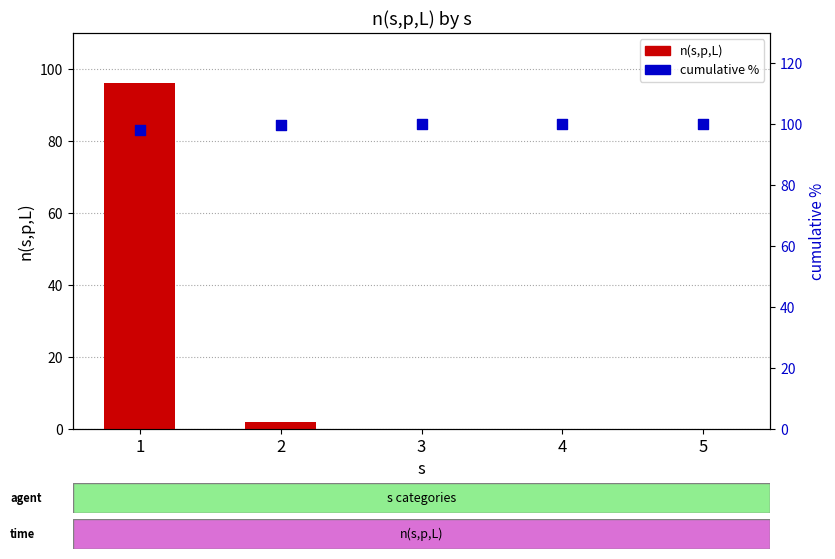

What are all the series names shown in the legend?

n(s,p,L), cumulative %